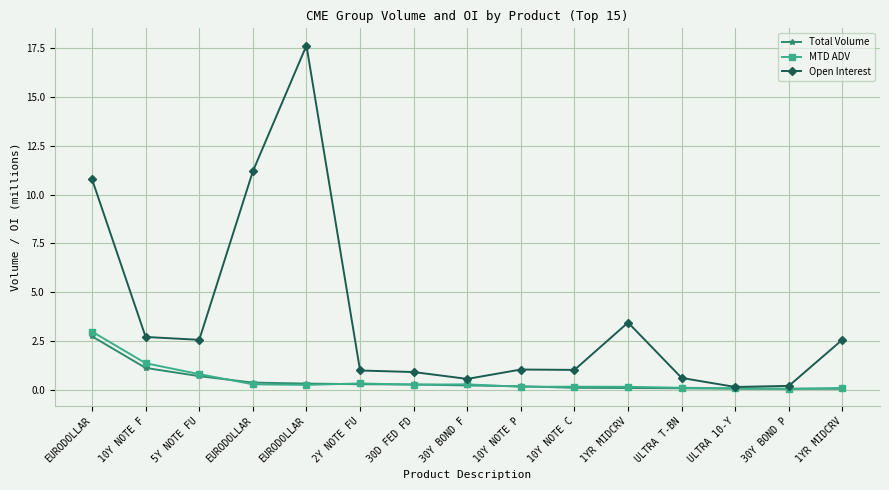

At which category is the sum across all series the highest?

EURODOLLAR